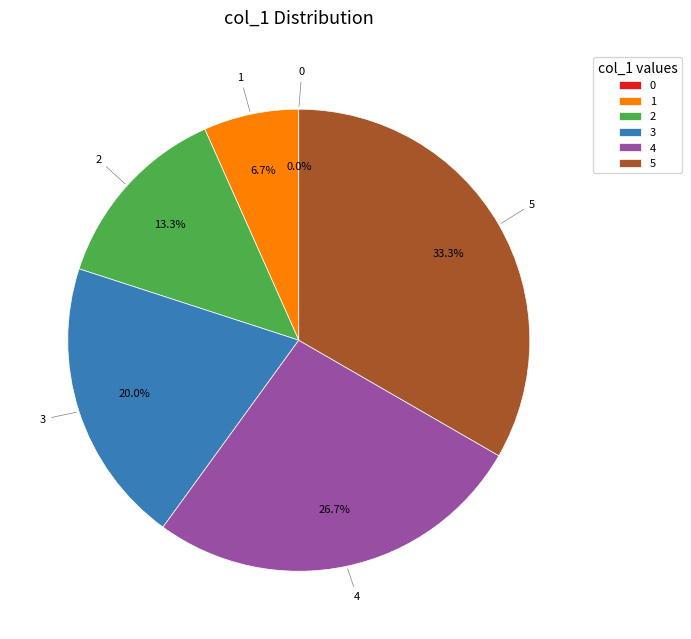

To the nearest percent, what is the difference between the largest and smallest slice percentages?

33%